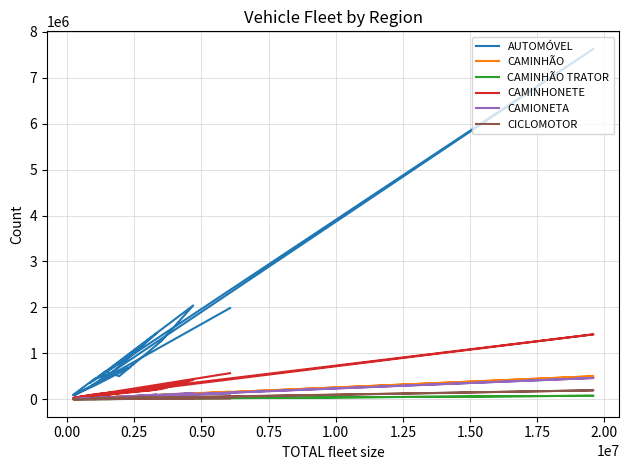

What is the difference between the maximum and minimum values in the CAMINHÃO TRATOR series?

75340